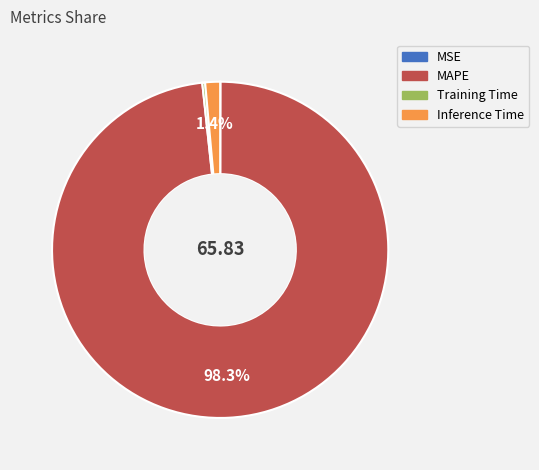

Does any single category account for the majority?

Yes